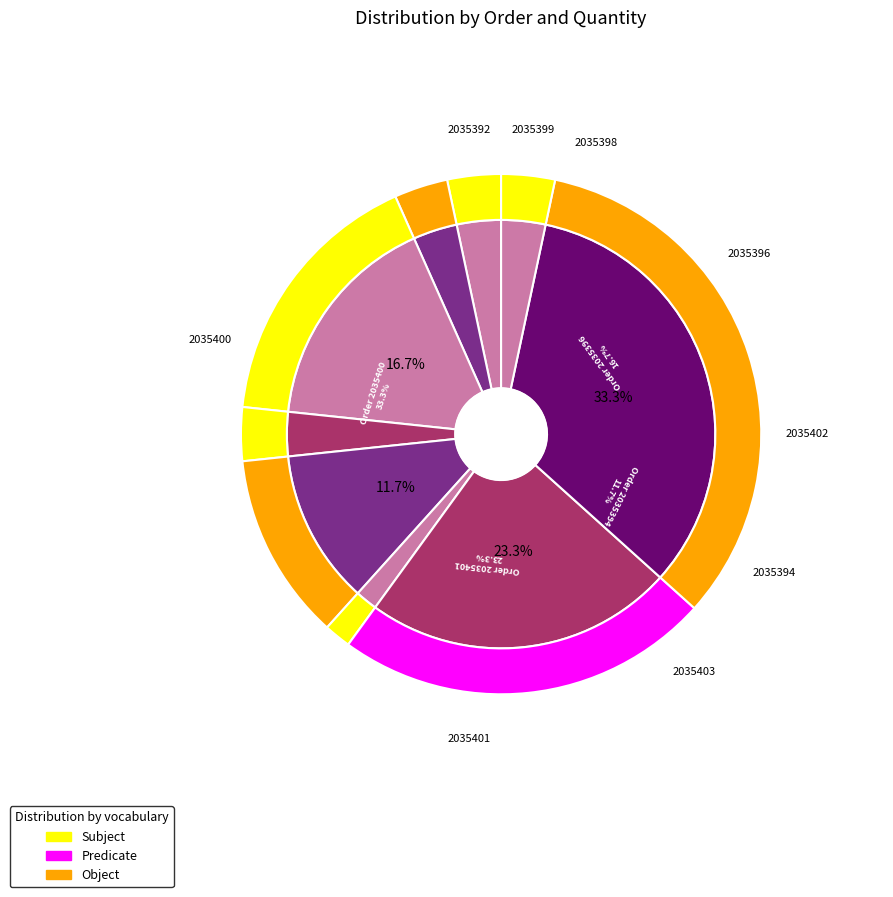

Combined, what portion of the pie is 2035392 and 2035403?

5.0%